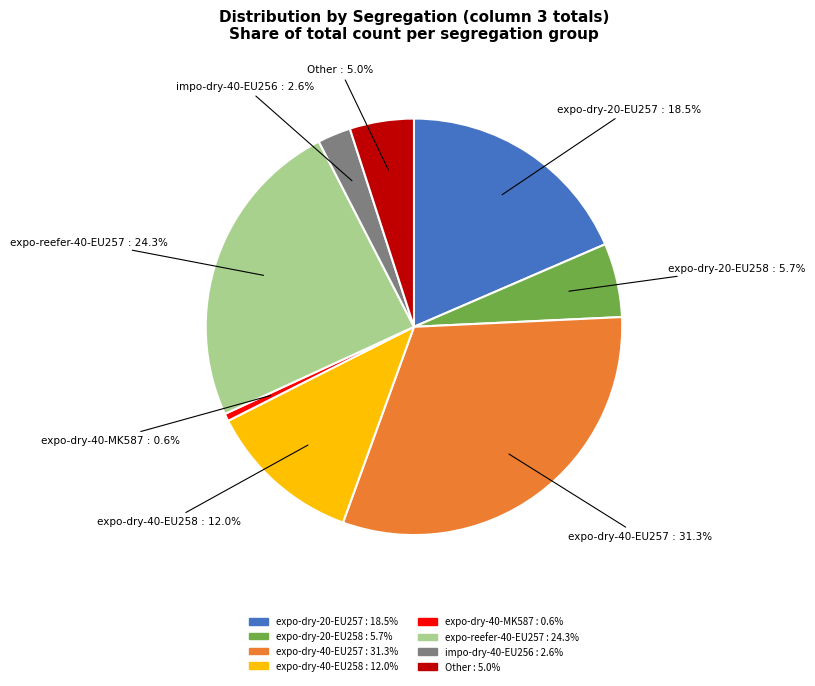

Between impo-dry-40-EU256 and expo-dry-20-EU258, which is larger?

expo-dry-20-EU258